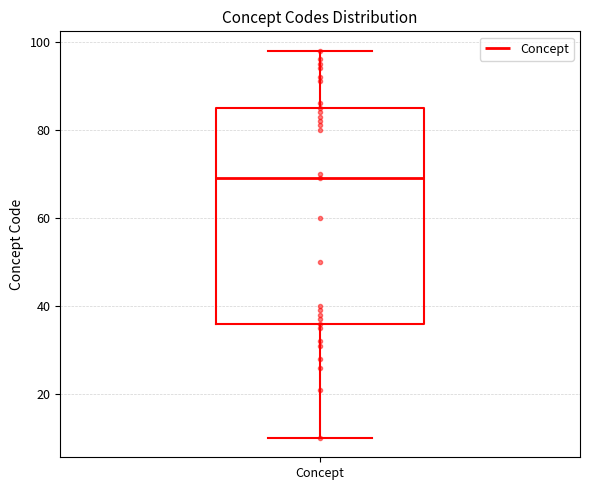

Where does the lower whisker of the box for Concept end on the y-axis? The values are not printed on the chart, so give them approximately, as read against the axis.

10